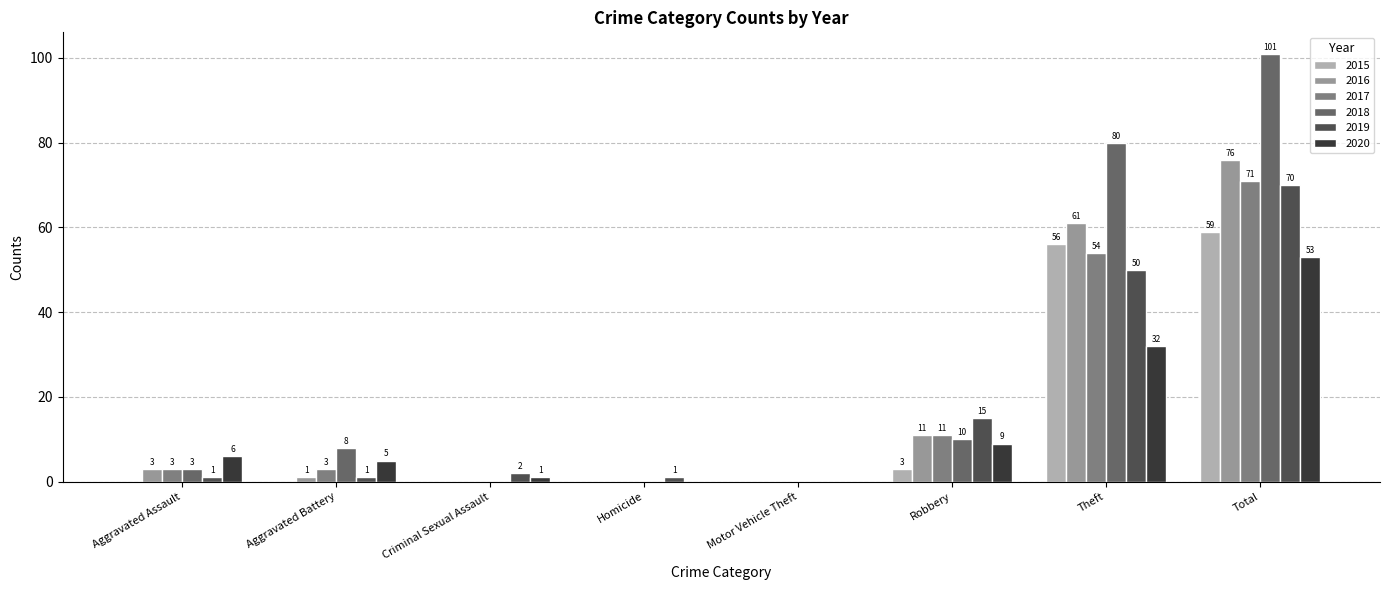

Is it true that 2019 equals 22 at Robbery?

False